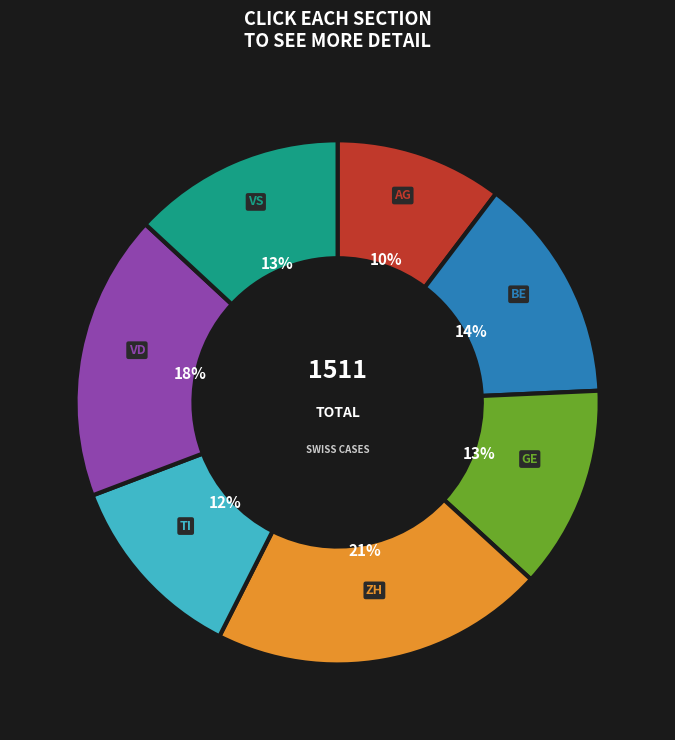

To the nearest percent, what is the average slice percentage?

14%